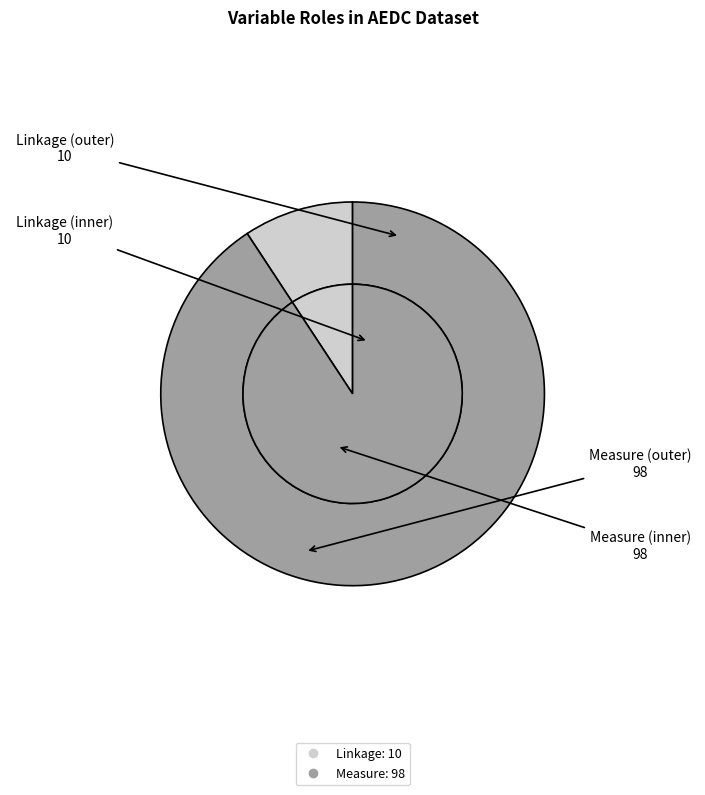

Combined, do Measure and Linkage account for over 50%?

Yes